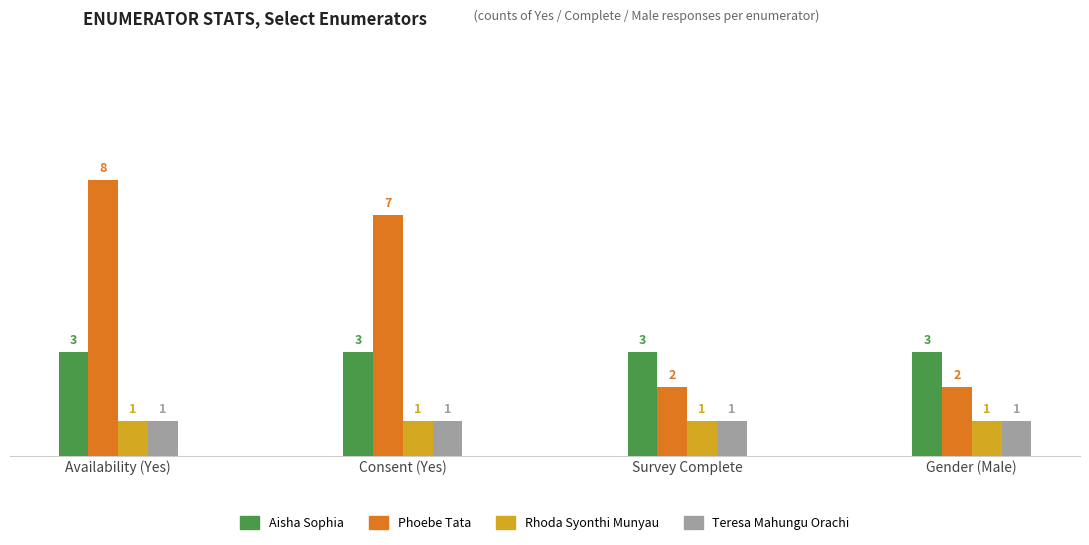

What is the maximum value shown in the chart?

8